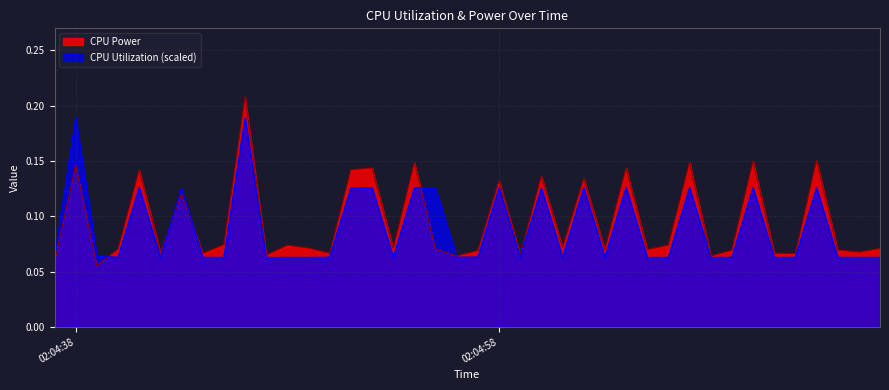

How many interior local valleys does the CPU Power series have?

14